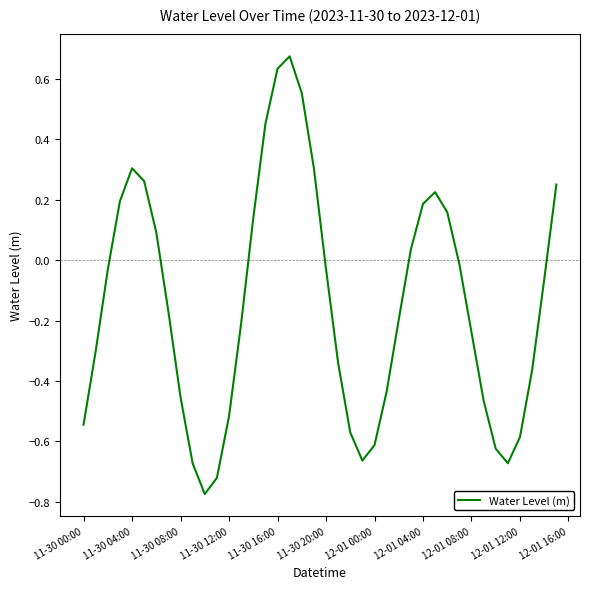

What is the difference between the maximum and minimum values?

1.4